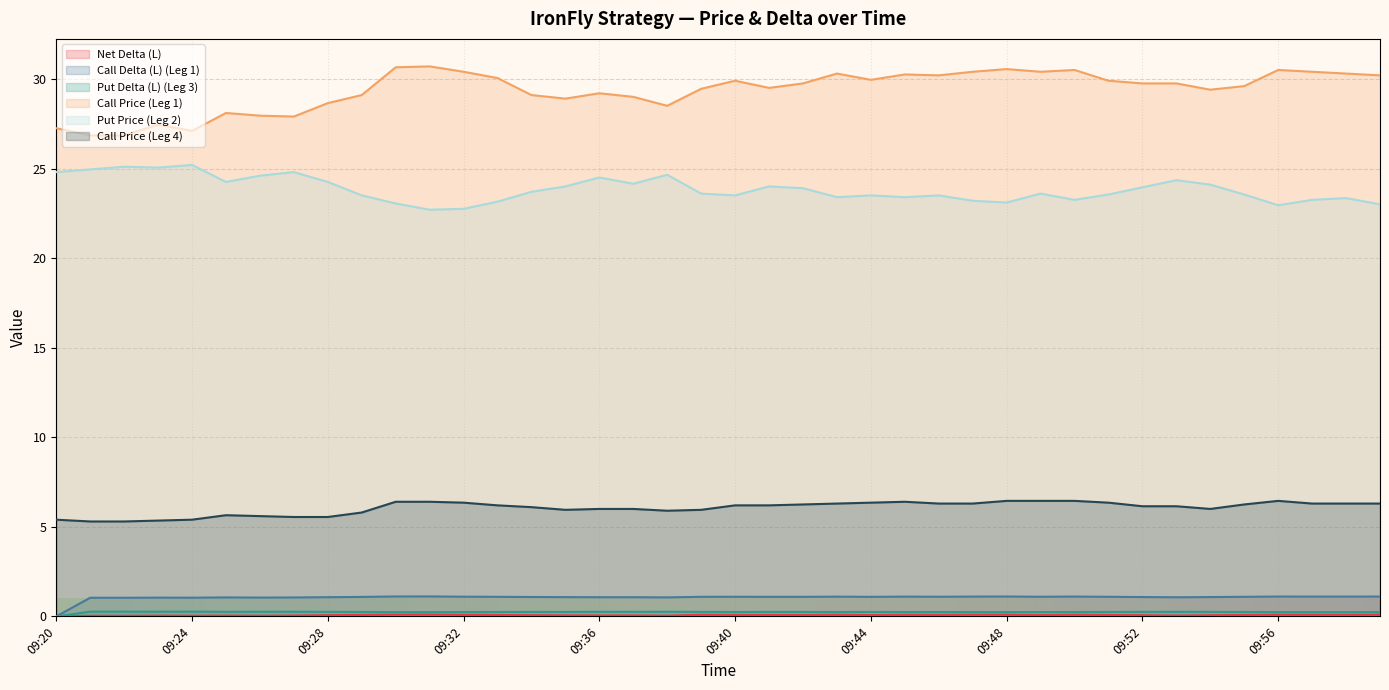

Which series has the largest range (max minus min)?

Call Price (Leg 1)